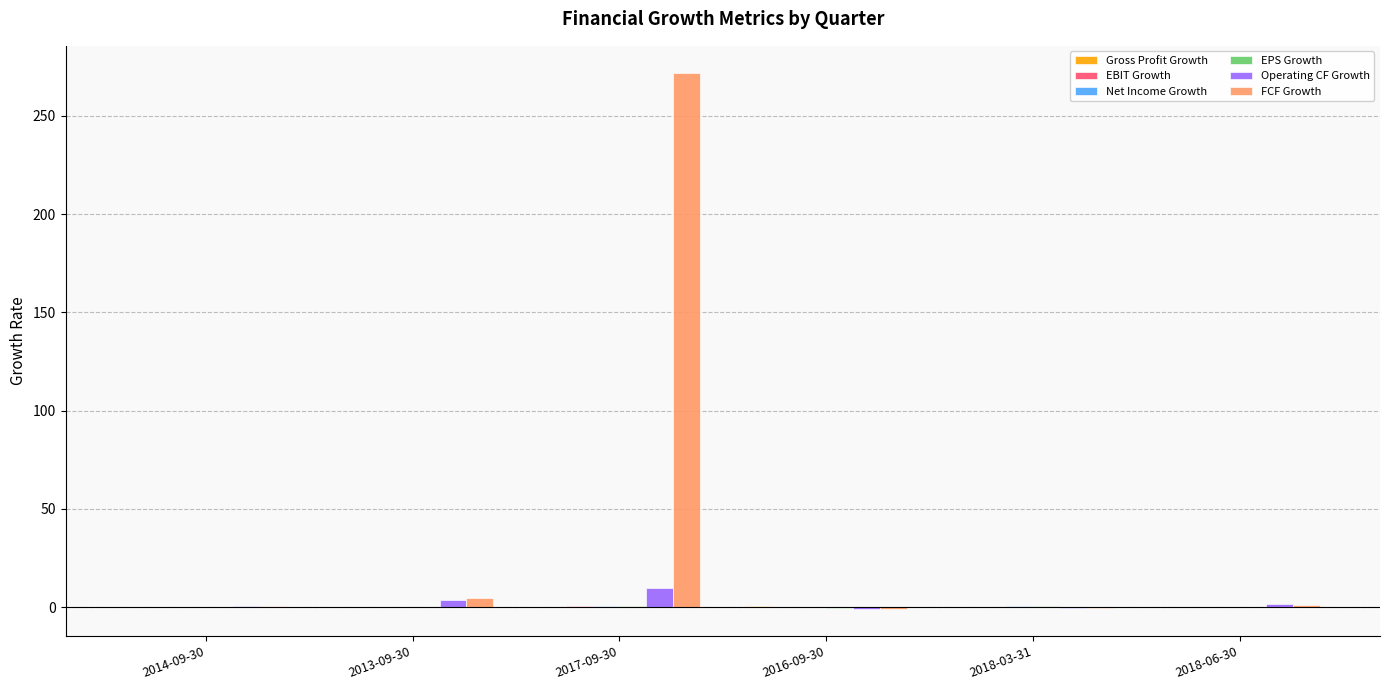

Which series has the largest total across all categories?

FCF Growth